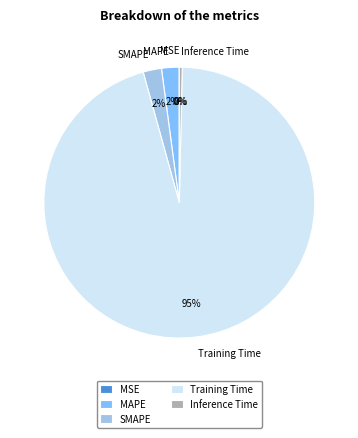

The SMAPE slice represents 2% of the pie. True or false?

True